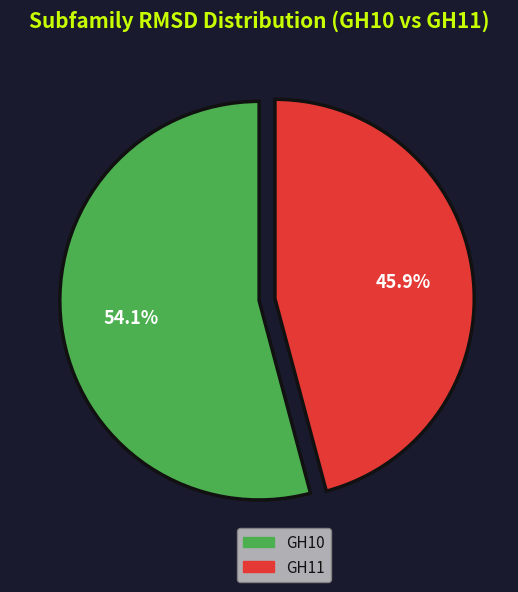

Is there a majority slice in this chart?

Yes